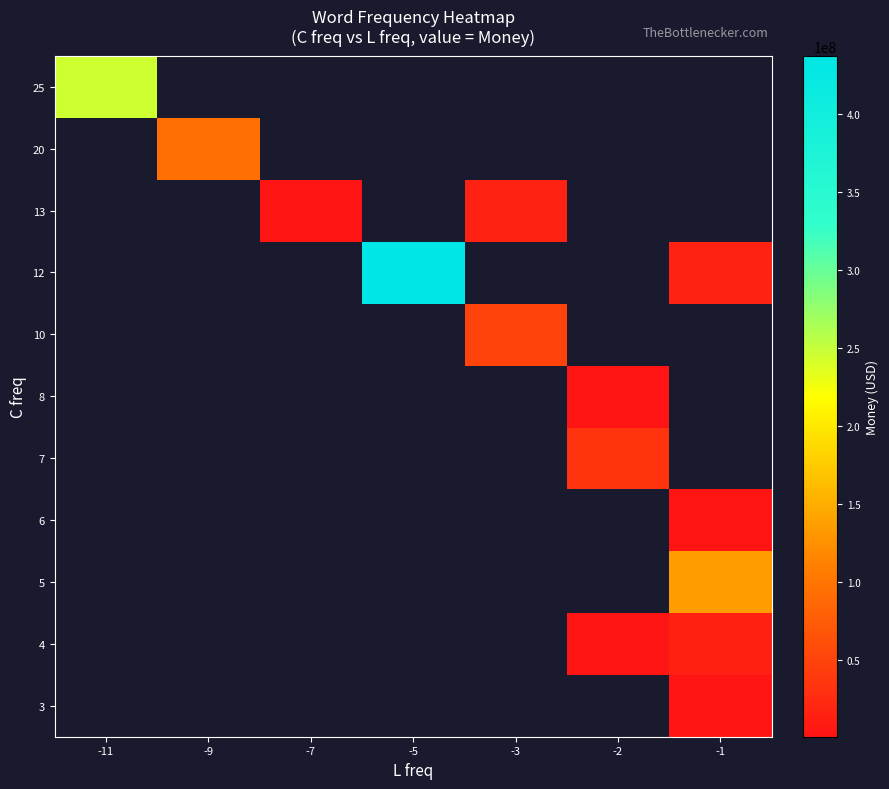

At -11, list the series in order from largest to smallest.

3, 4, 5, 6, 7, 8, 10, 12, 13, 20, 25